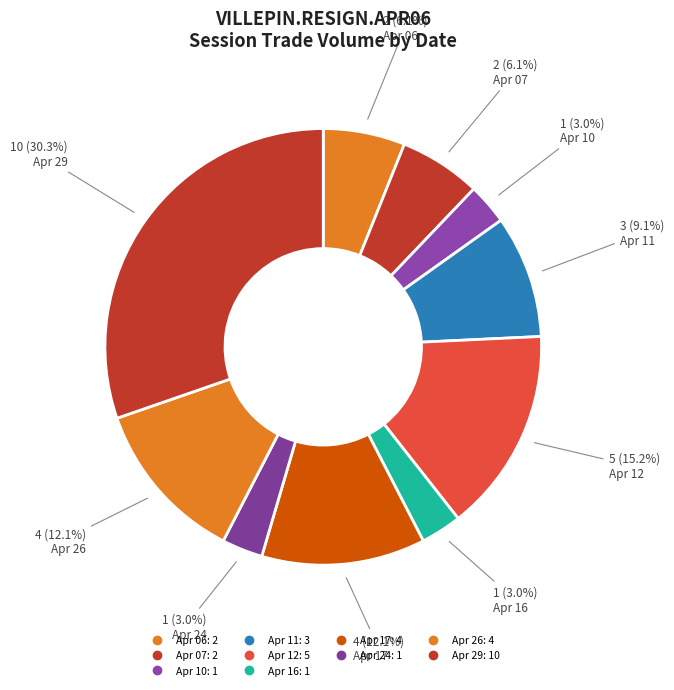

How many slices are in this pie chart?

10